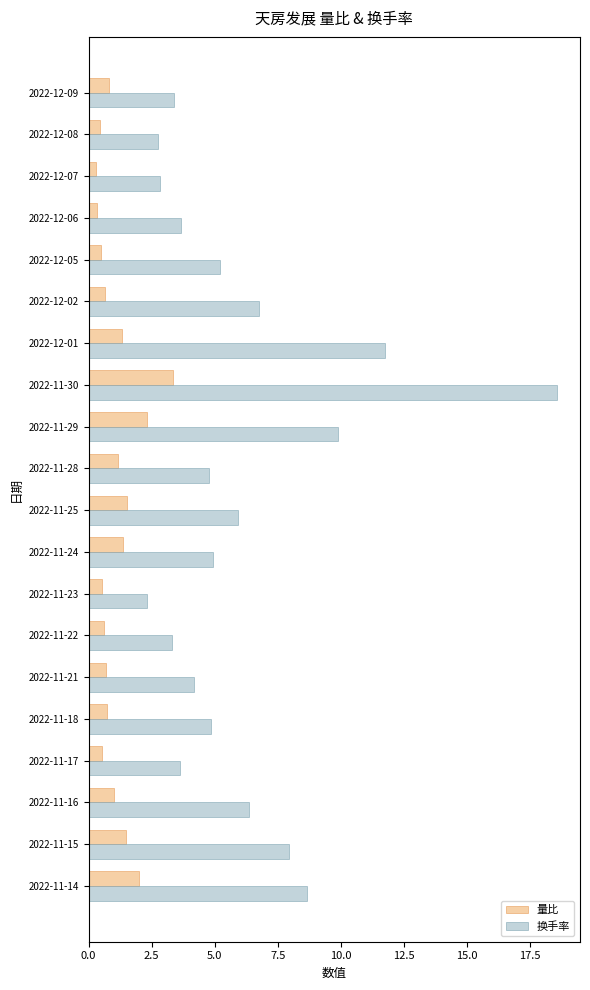

Is the value of 换手率 at 2022-11-21 greater than the value of 量比 at 2022-12-05?

Yes